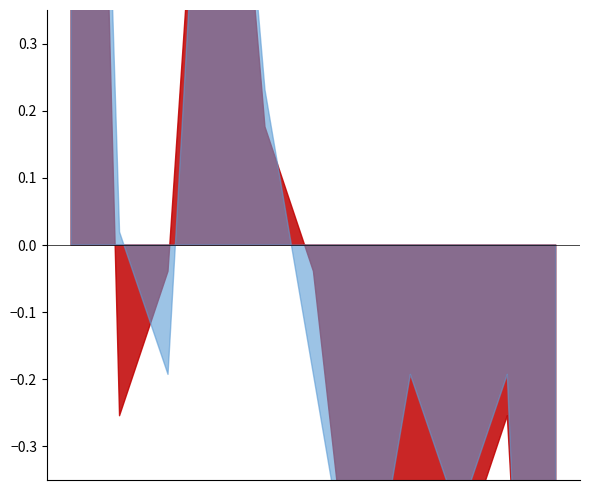

Where is Robbery nearest to the value 9?

2019